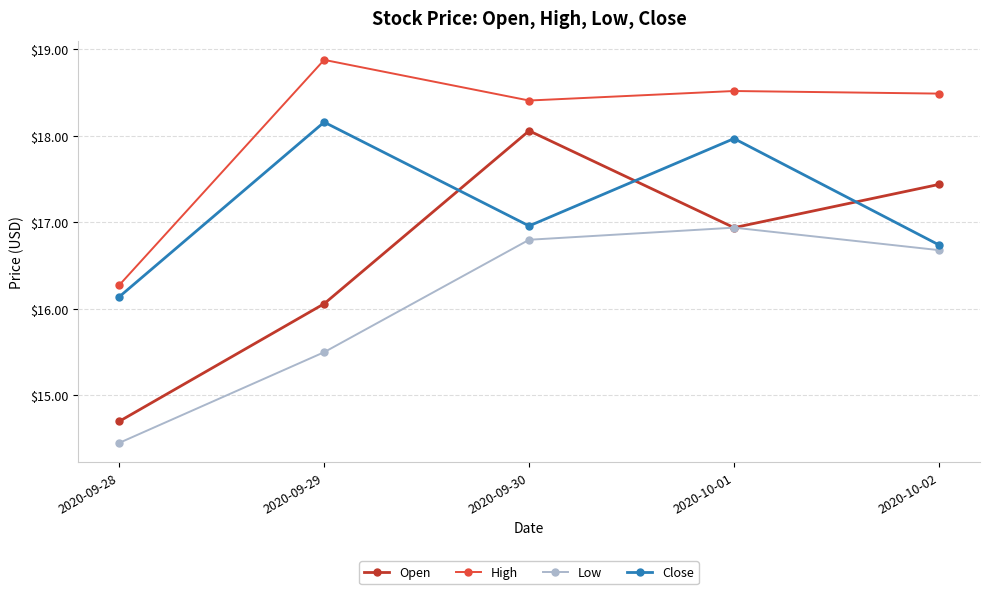

Does the chart have visible grid lines?

Yes